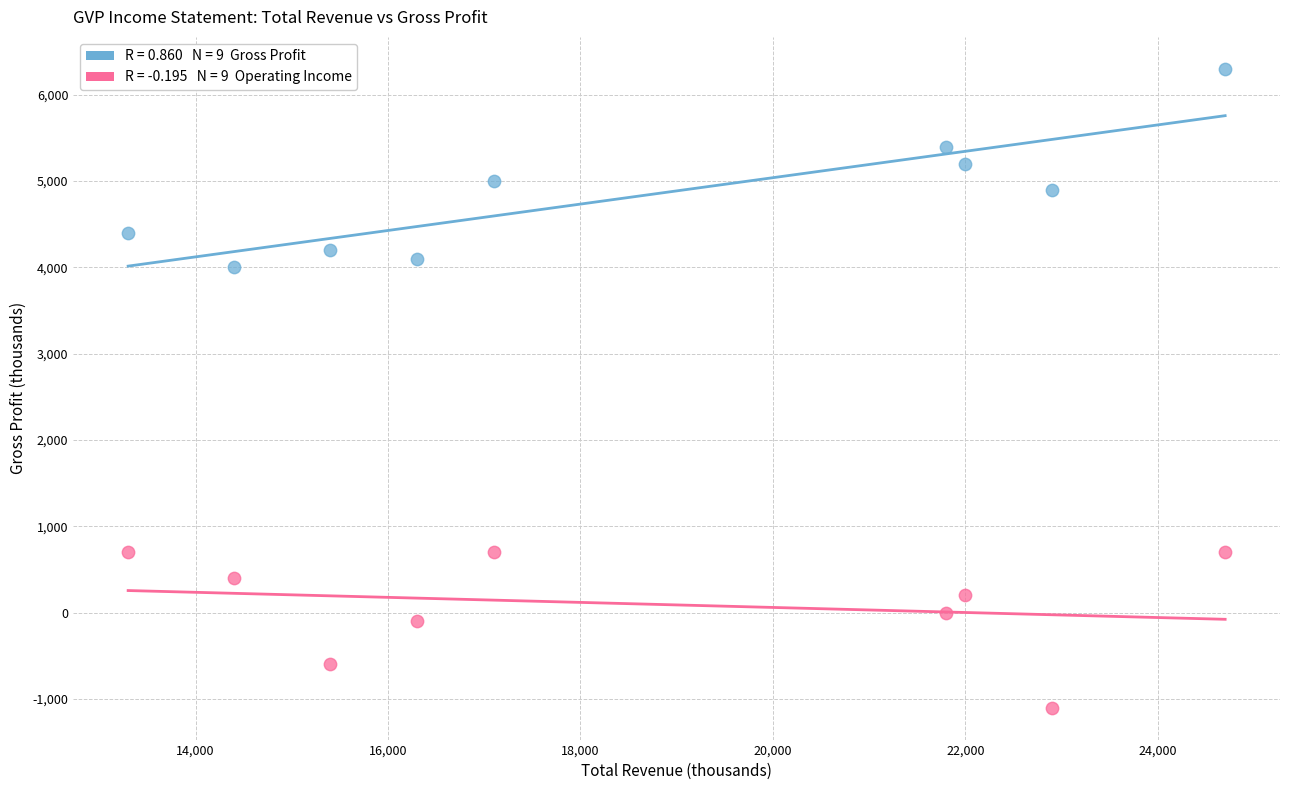

Across all series, what Y value is closest to 2600?

4000